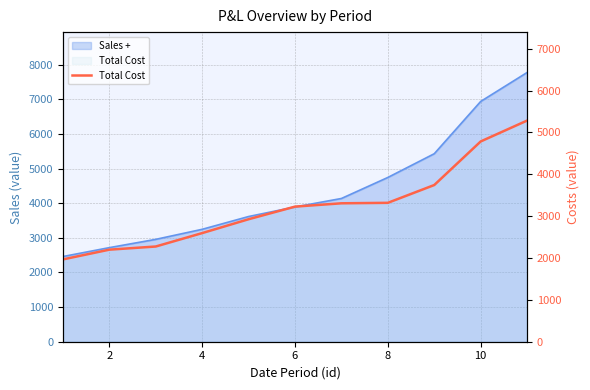

What is the sum of all values?

35637.4